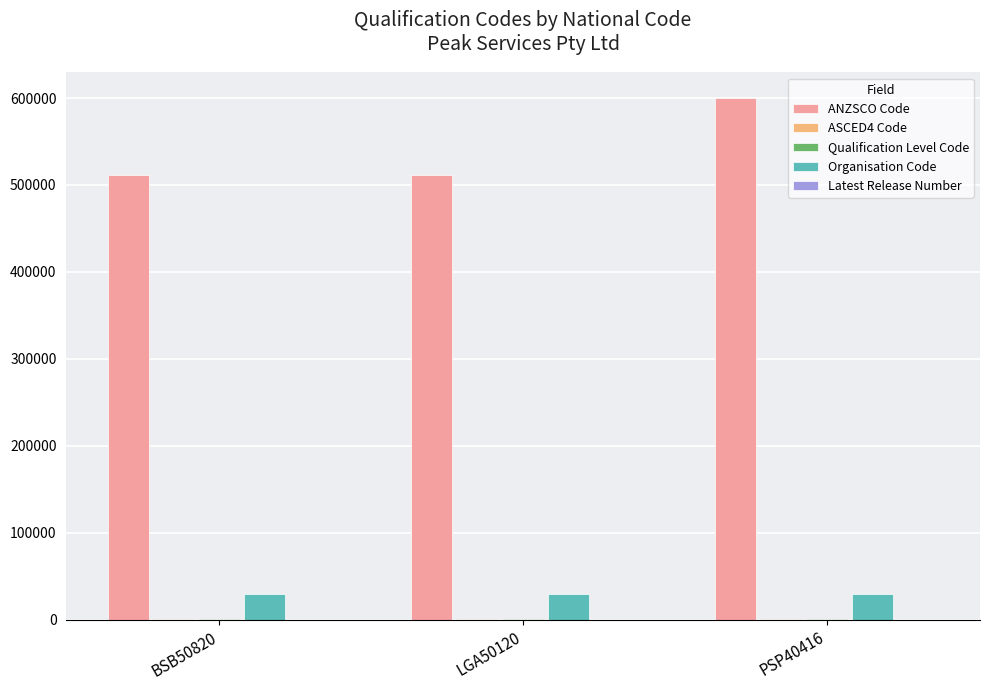

What is the difference between the ANZSCO Code values at BSB50820 and PSP40416?

88388